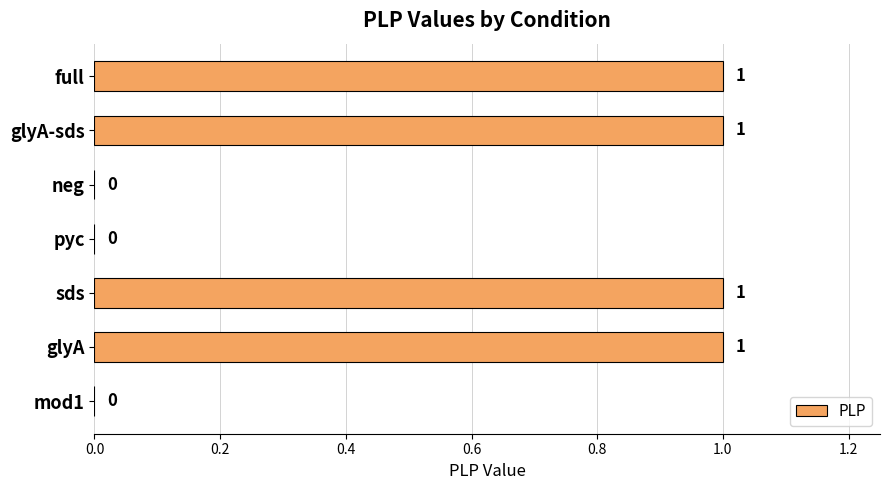

What is the average value?

1